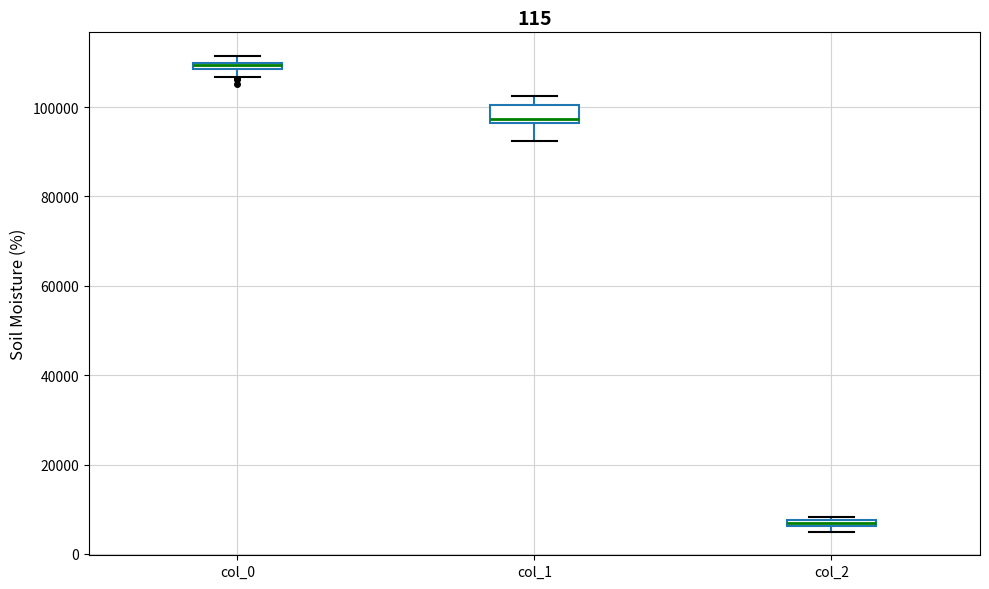

Where is the lower edge of the box for col_2 on the y-axis? The values are not printed on the chart, so give them approximately, as read against the axis.

6000